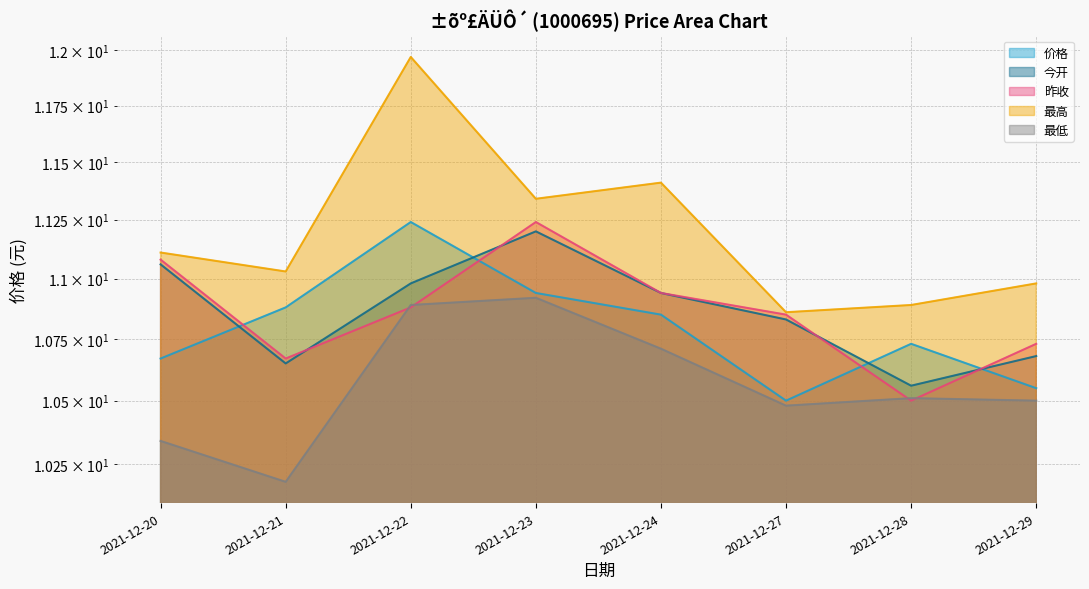

What are all the series names shown in the legend?

价格, 今开, 昨收, 最高, 最低